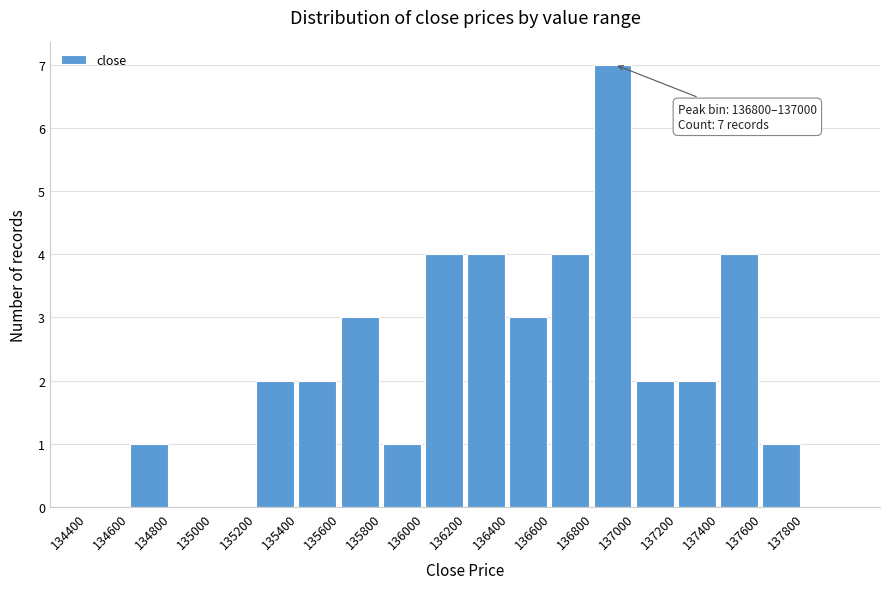

Over which range of the x-axis is the bar tallest?

136800 to 137000